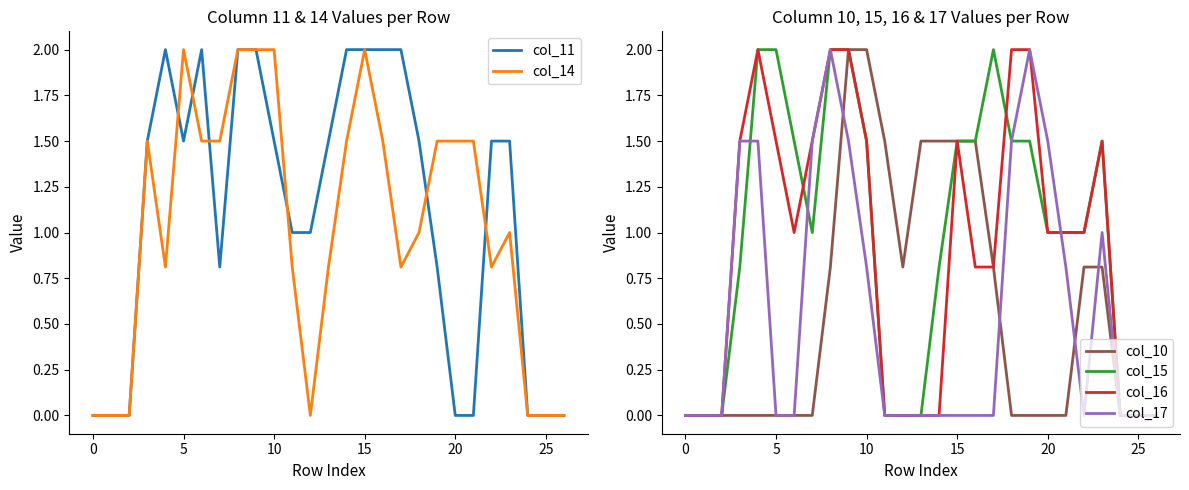

True or false: col_16 and col_10 cross at least once.

False